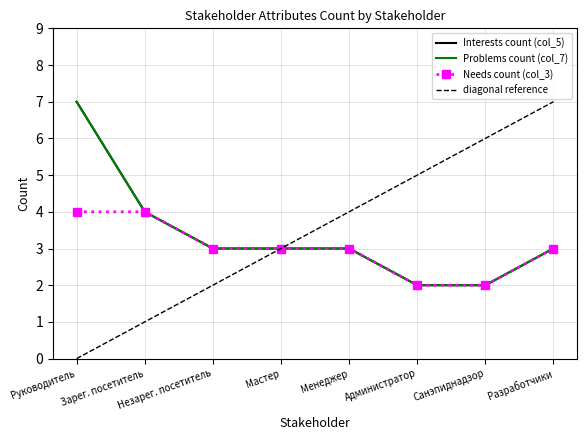

Is the value of Needs count (col_3) at Незарег. посетитель greater than the value of Interests count (col_5) at Разработчики?

No